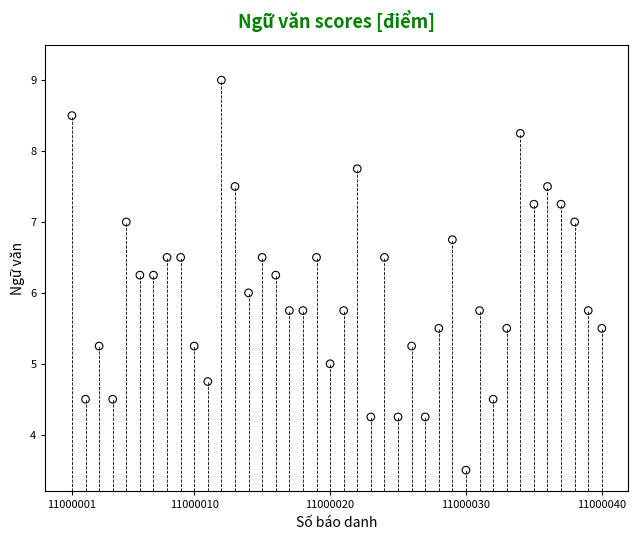

What is the range of Y values (max minus min)?

5.5